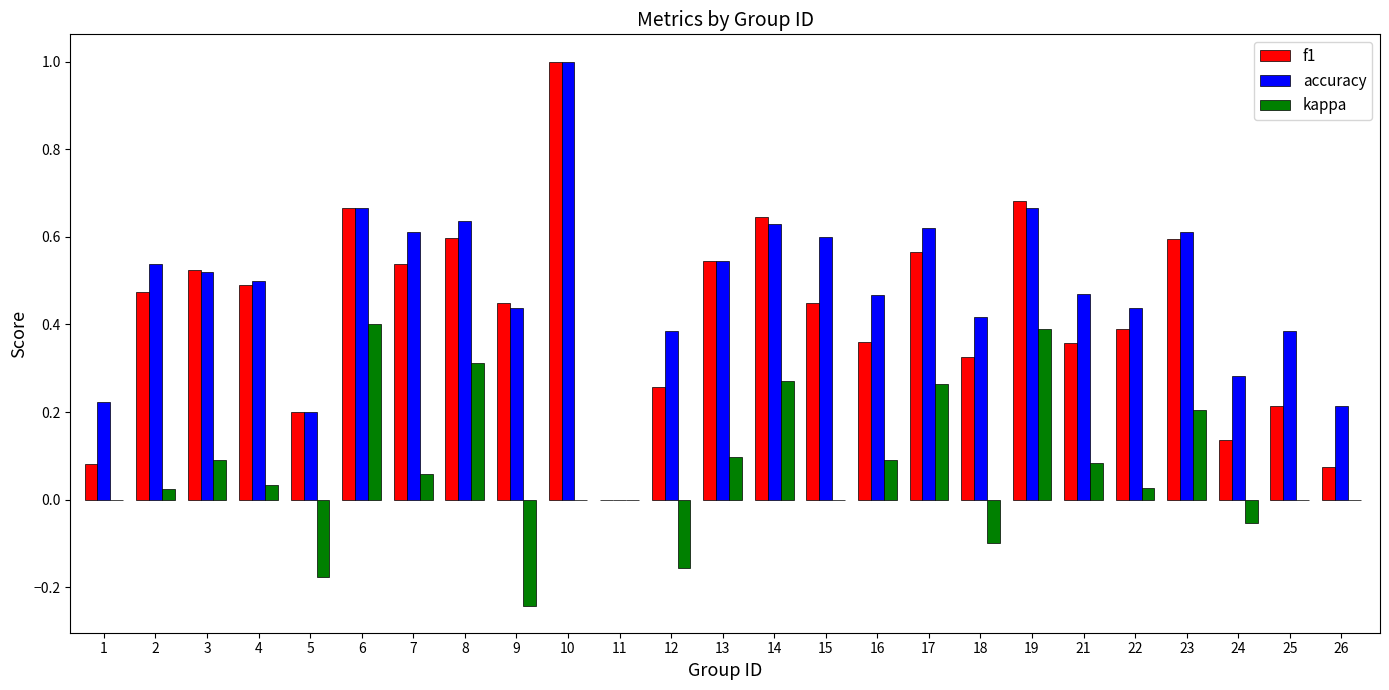

What is the sum of all f1 values?

10.6